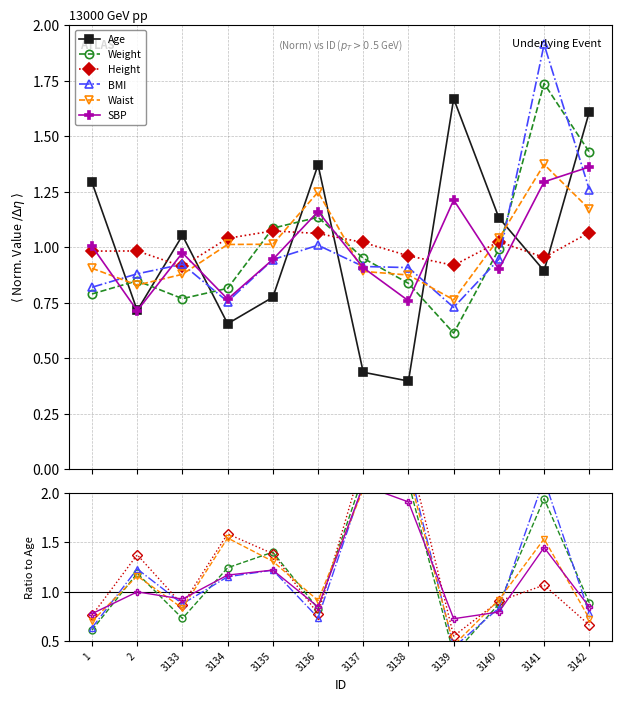

How many times do BMI and SBP cross each other?

6